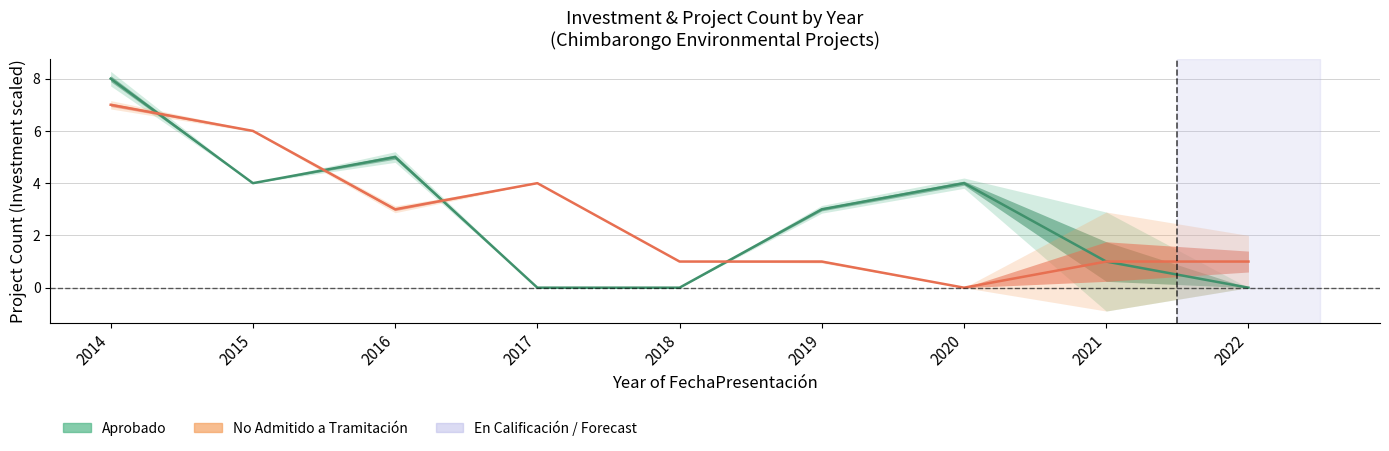

Reading left to right, list all the values displayed in this chart.

Aprobado_count: 8	4	5	0	0	3	4	1	0
No_Admitido_count: 7	6	3	4	1	1	0	1	1